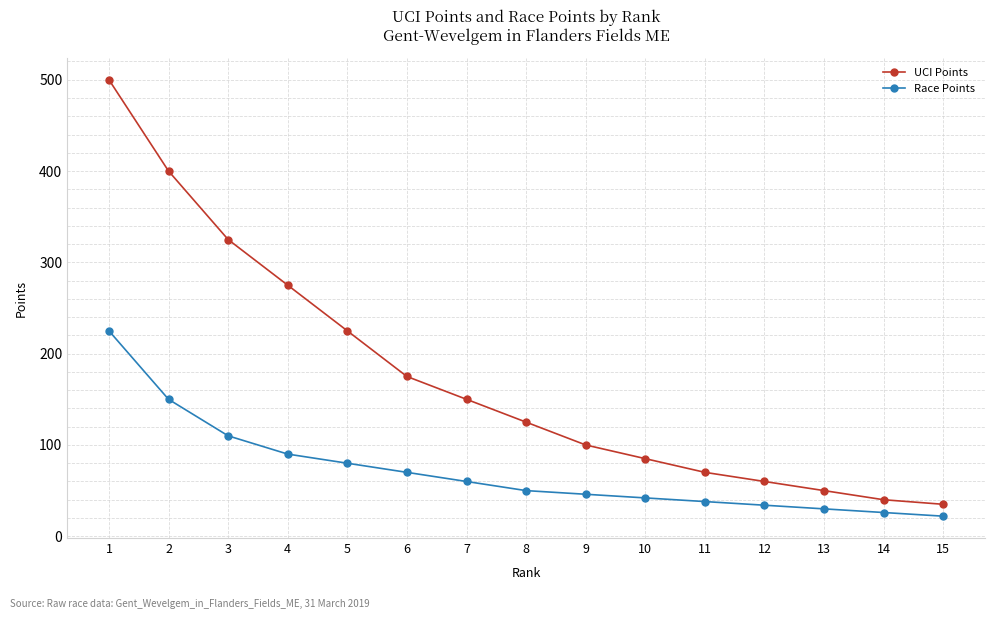

What is the value of the Race Points point at the 4th from the left?

90